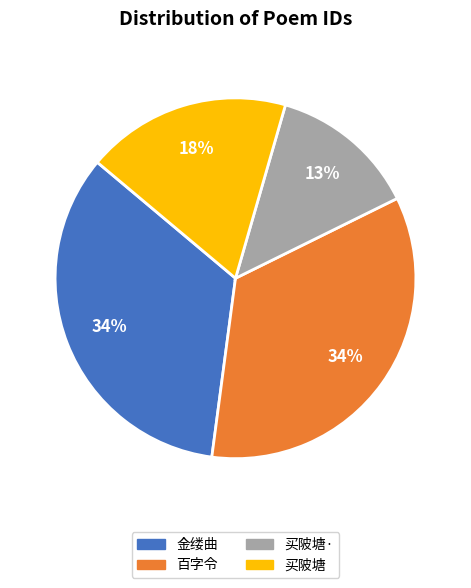

To the nearest percent, what is the difference between the largest and smallest slice percentages?

21%